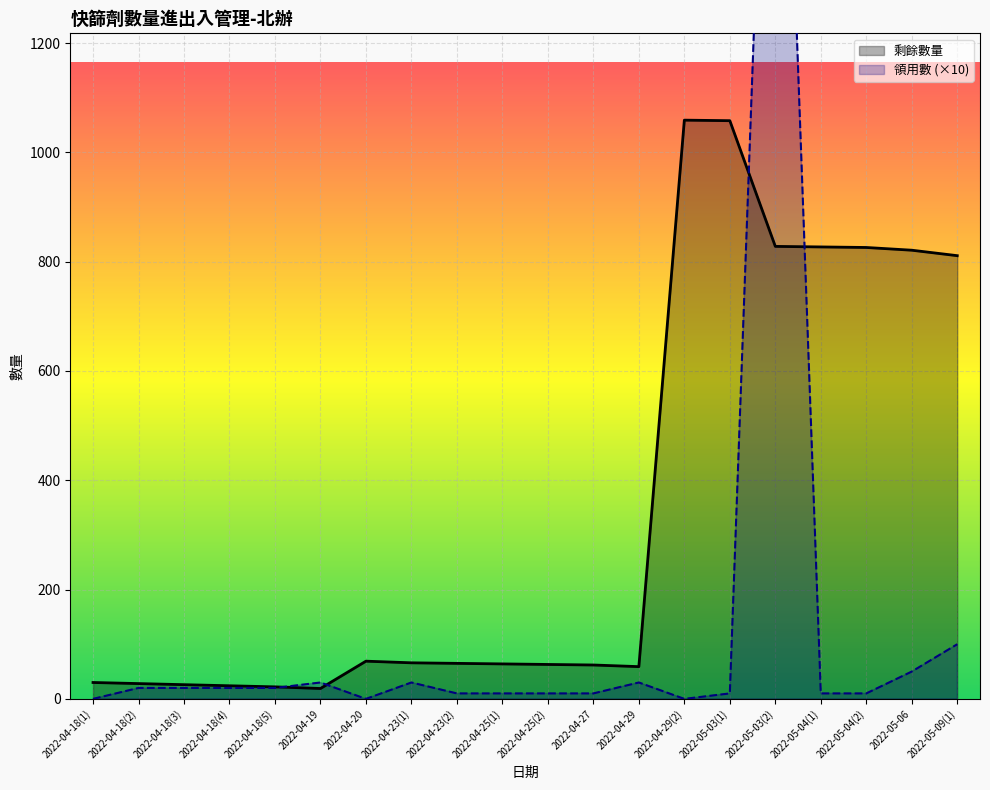

What is the greatest value displayed?

2300